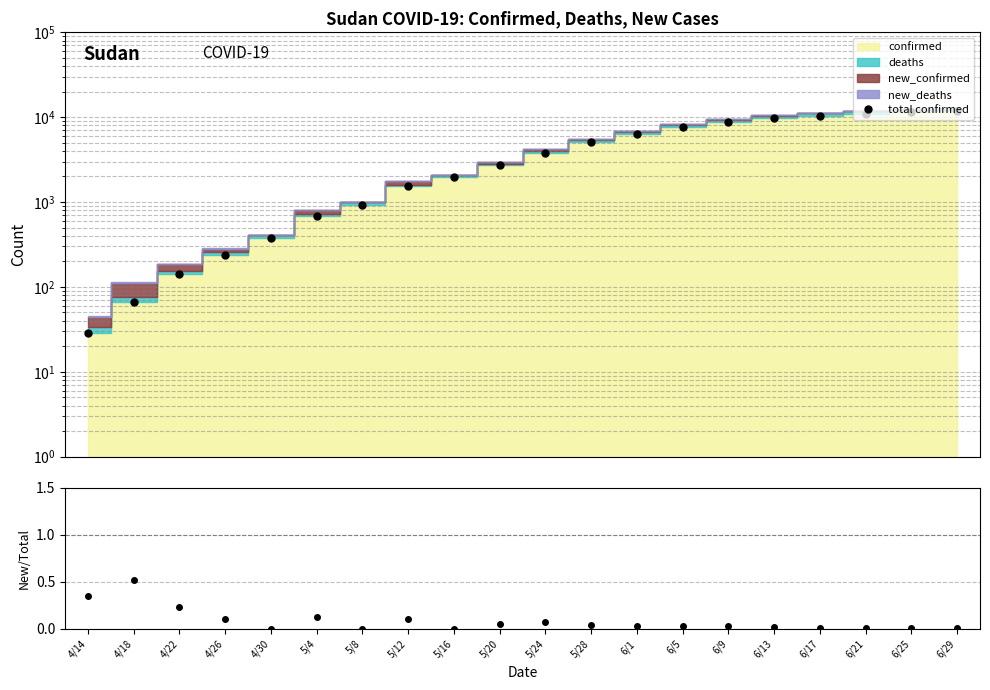

What is the minimum value for total confirmed?

29.0